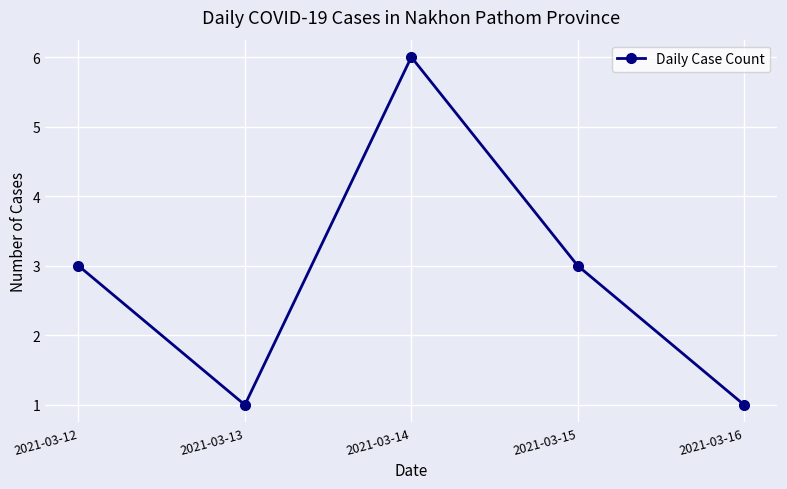

What is the approximate value at 2021-03-16?

1